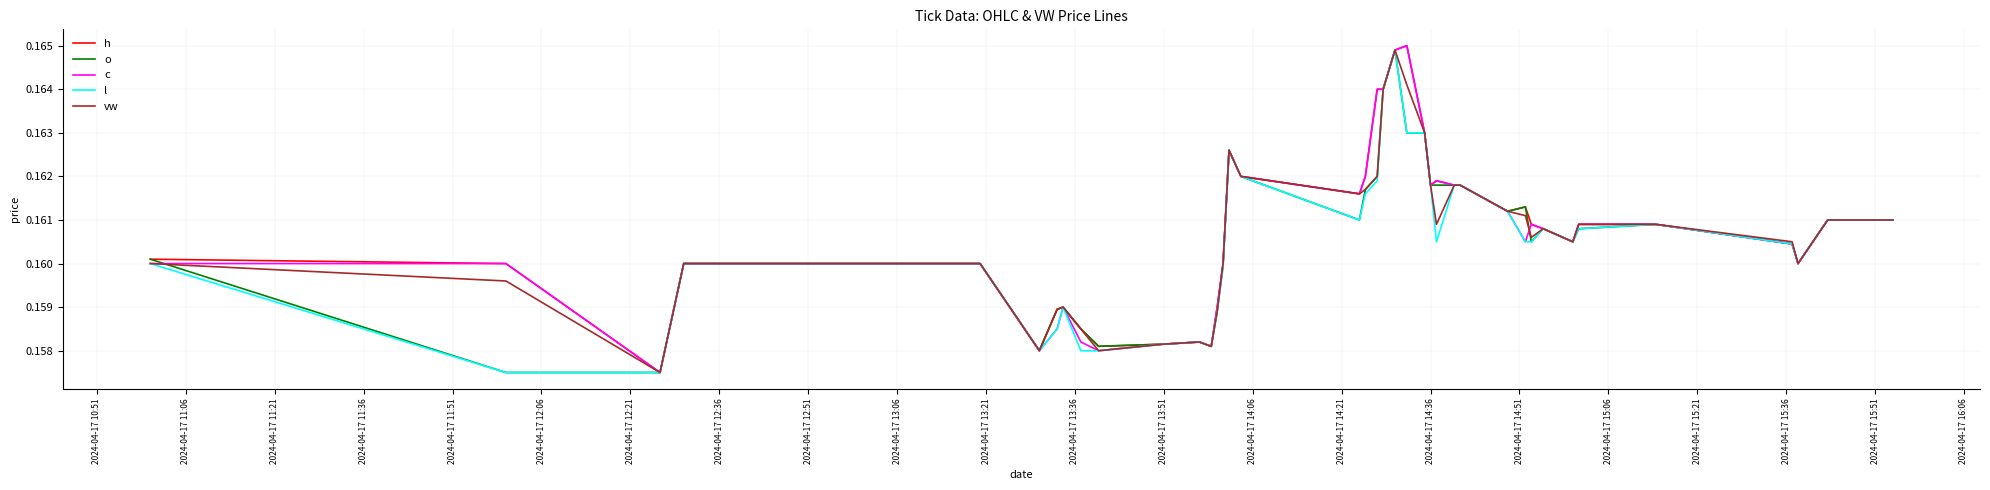

List the series in order of their overall mean, highest first.

h, c, vw, o, l